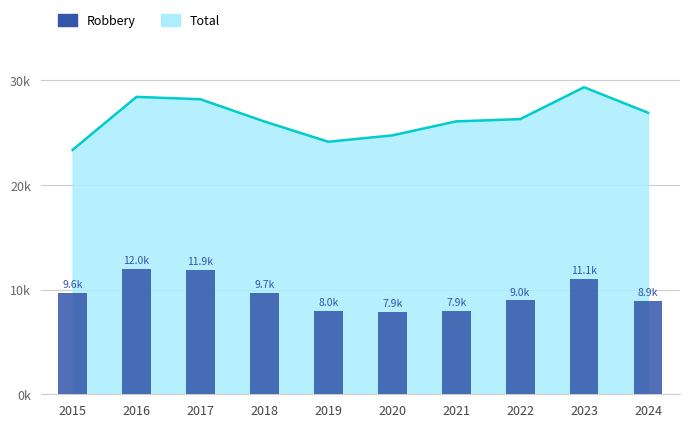

Which has a higher value, 2022 or 2018?

2018